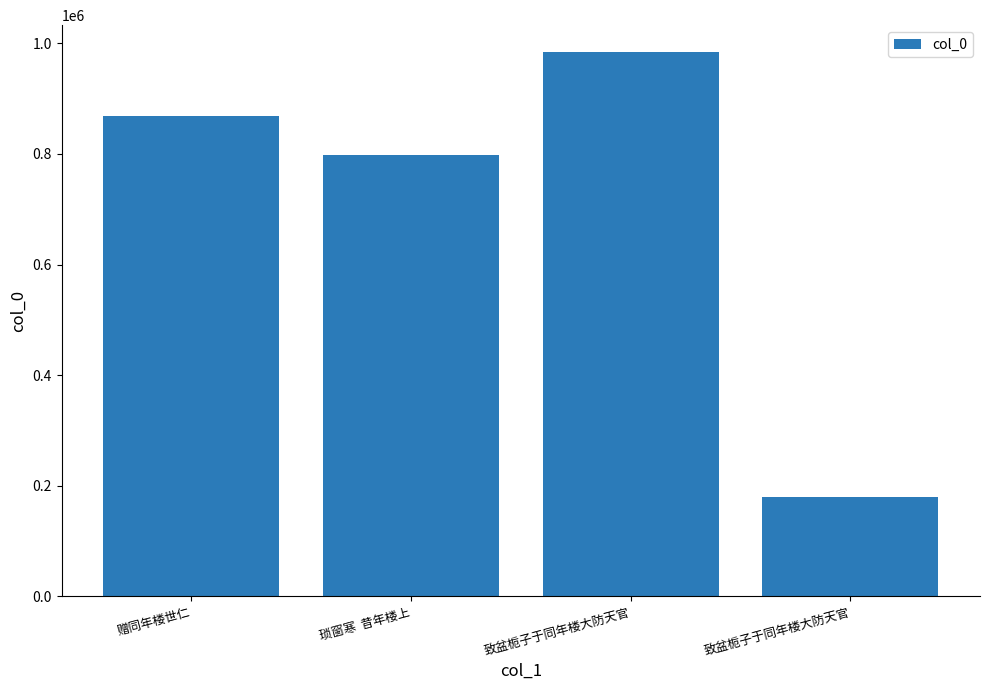

What is the difference between the maximum and minimum values?

804343